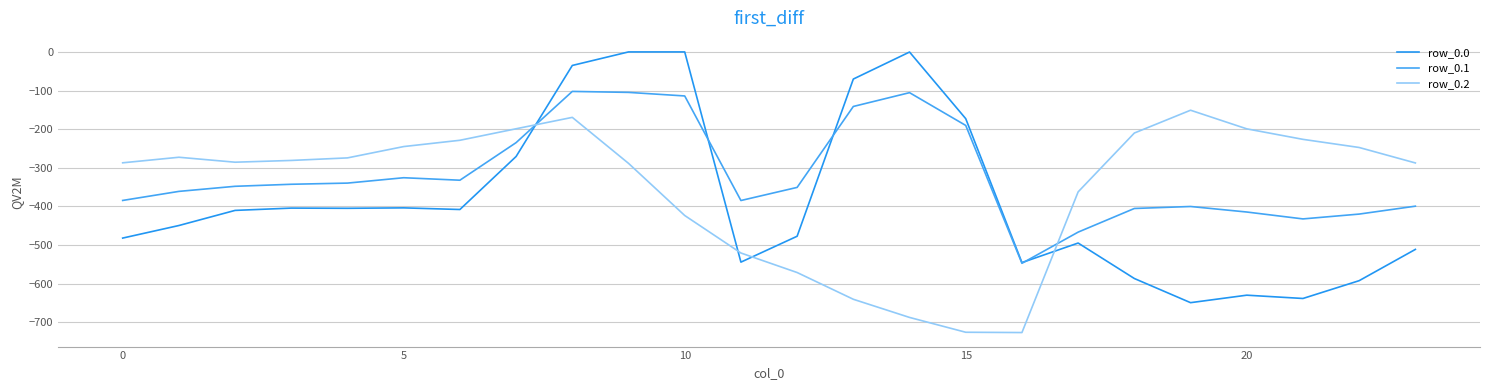

In row_0.1, how many points are higher than both neighbors (excluding endpoints)?

4